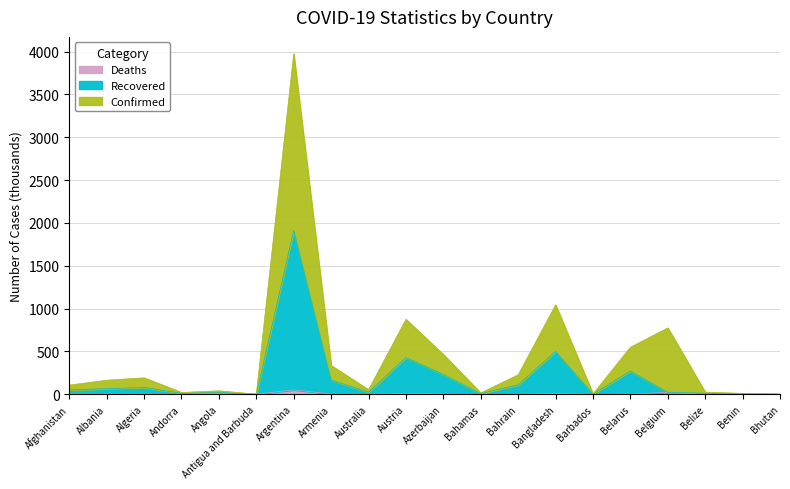

Where does the Confirmed series first go above 163?

Albania